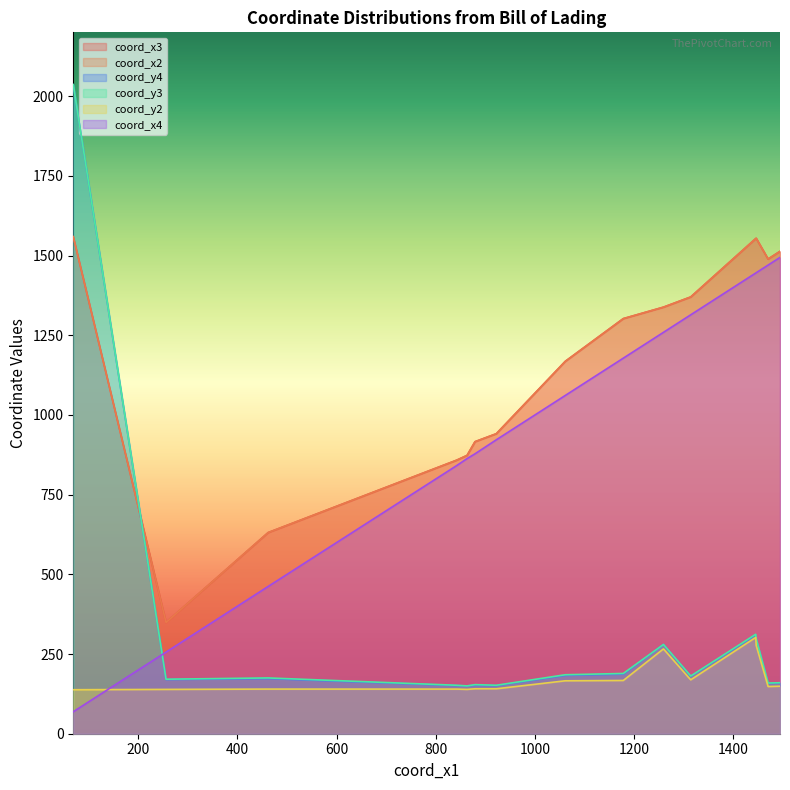

Does the chart display data point markers on the line(s)?

No